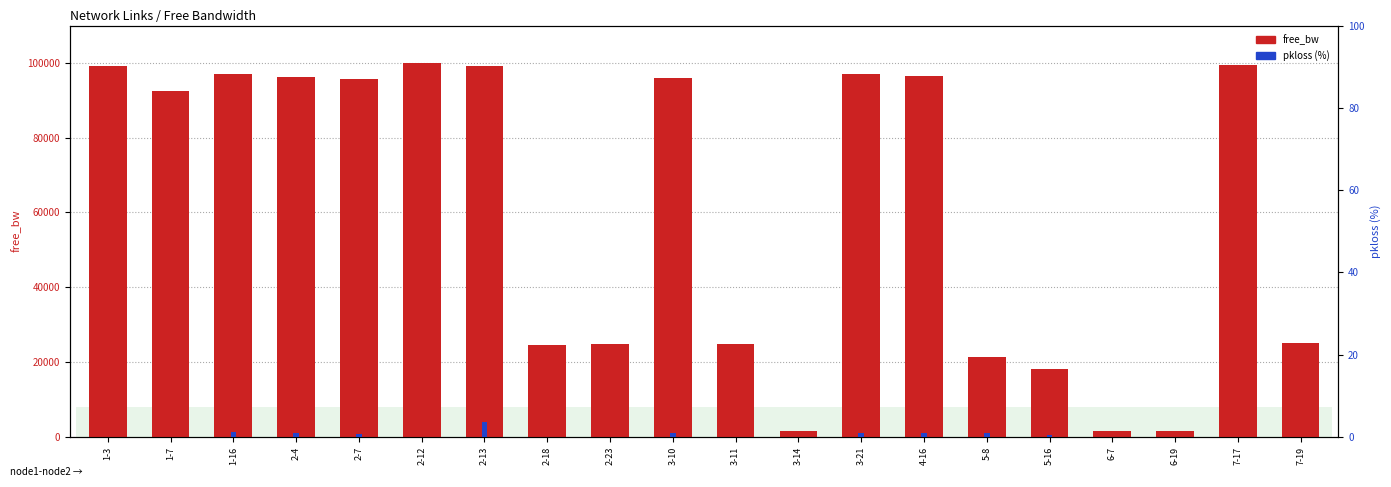

How many series are shown in this chart?

2